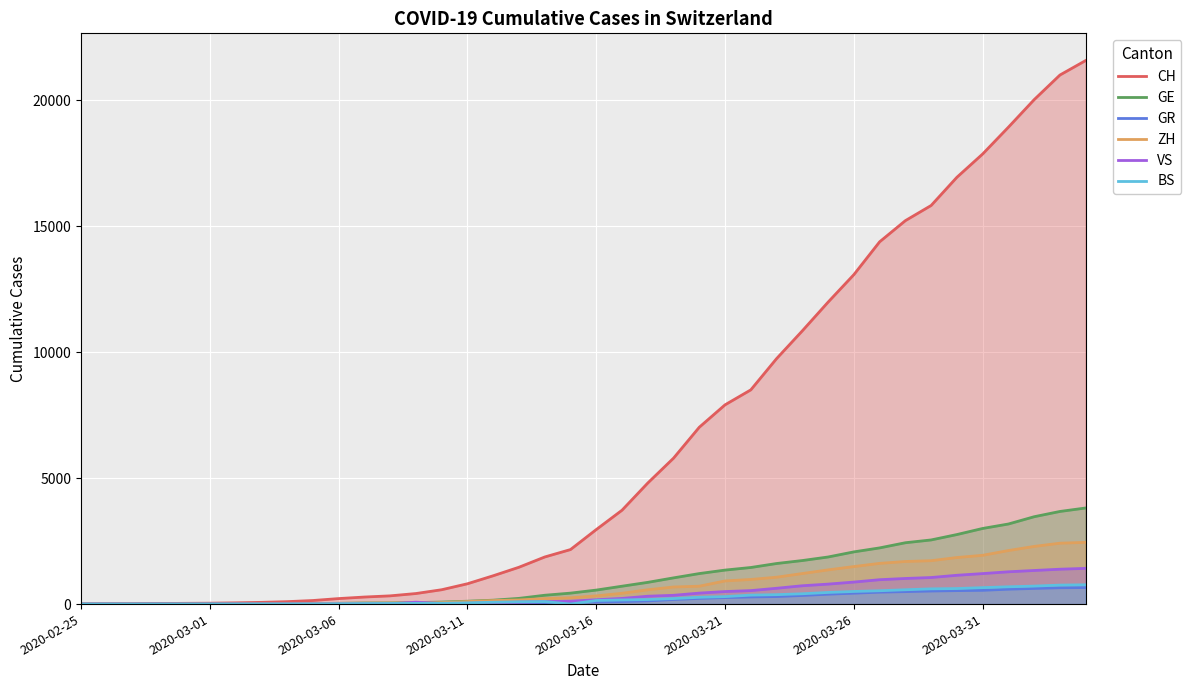

Which series has the largest range (max minus min)?

CH